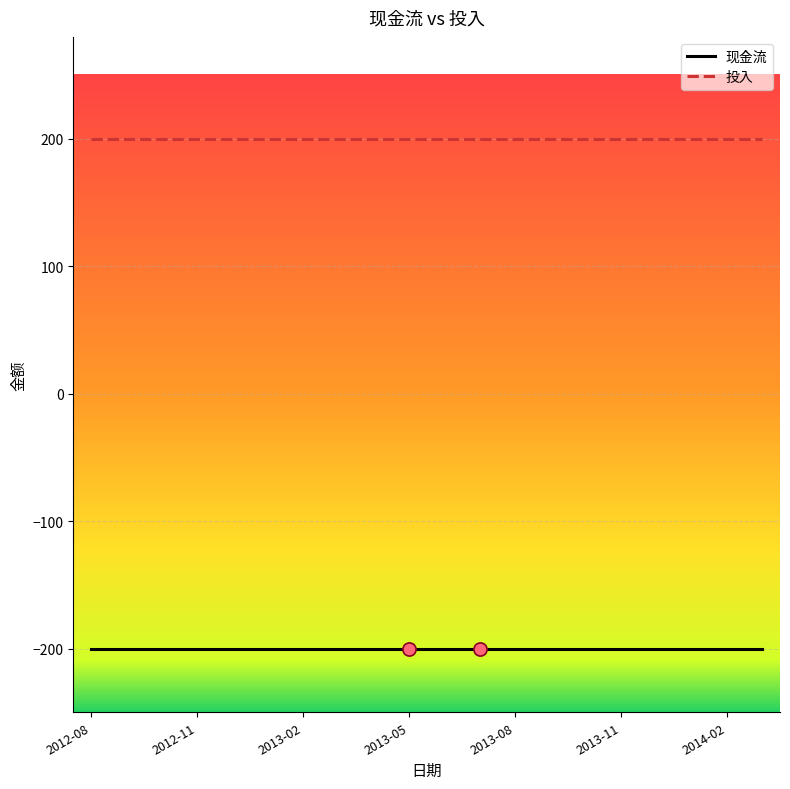

True or false: 投入 and 现金流 intersect in this chart.

False